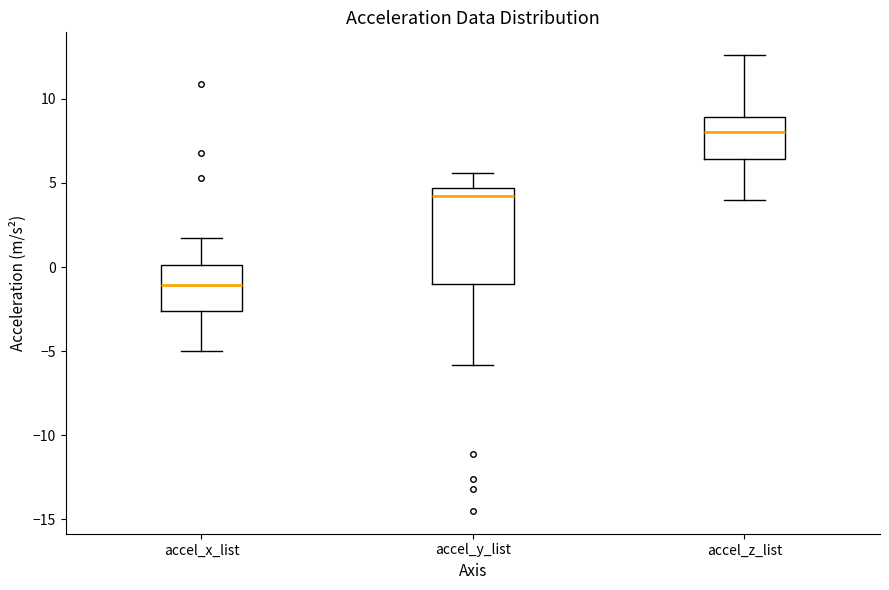

Comparing the boxes themselves (not the whiskers), which one is the tallest?

accel_y_list